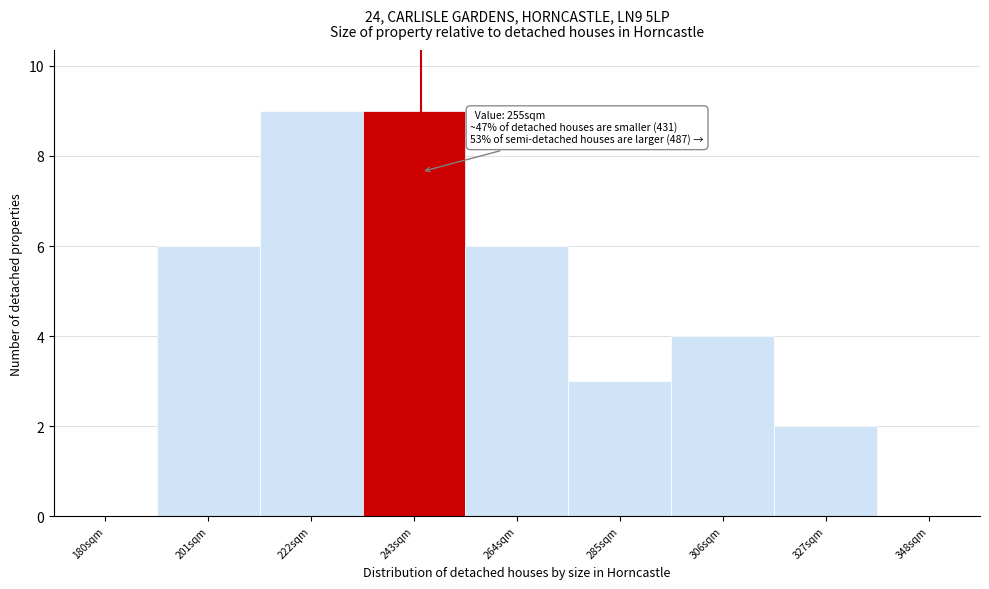

Reading right to left, transcribe all the data shown in this chart.

348sqm=0	327sqm=2	306sqm=4	285sqm=3	264sqm=6	243sqm=9	222sqm=9	201sqm=6	180sqm=0